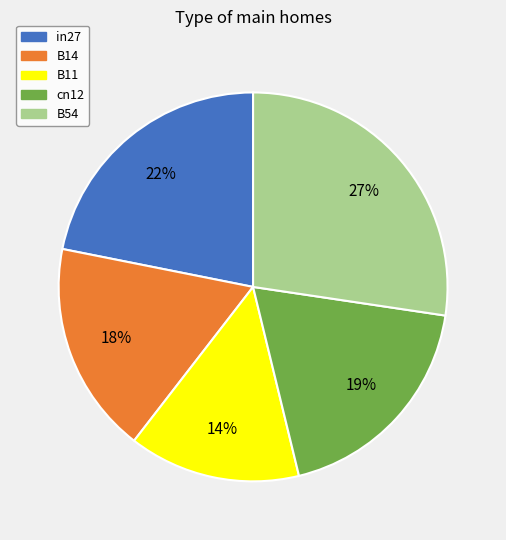

Which slice is the largest?

B54